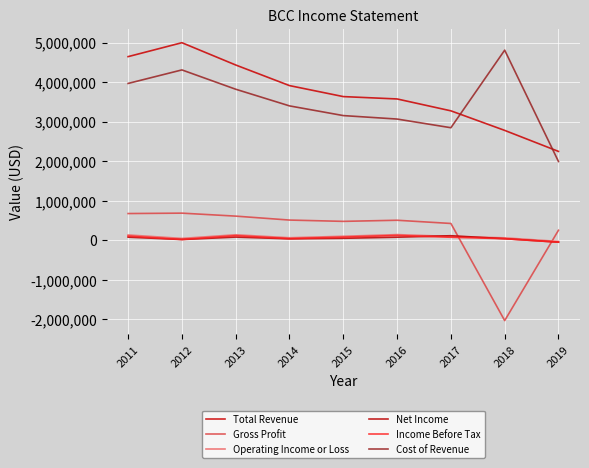

List the labels in order of Cost of Revenue value, smallest first.

2019, 2017, 2016, 2015, 2014, 2013, 2011, 2012, 2018